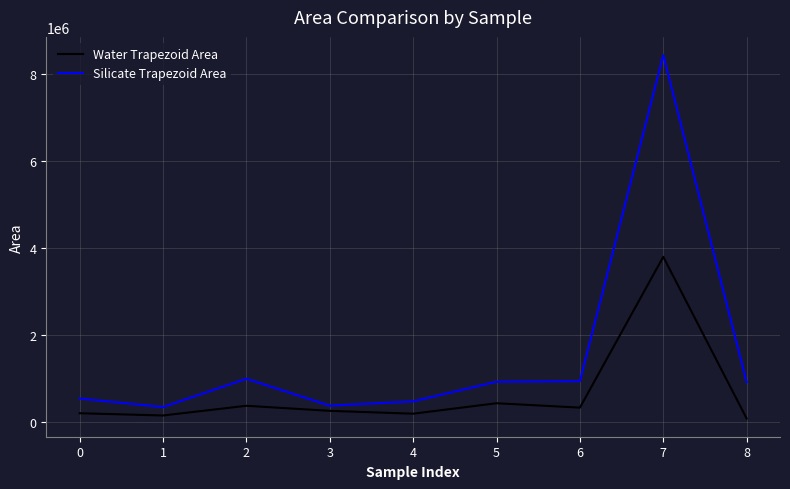

What is the spread (max minus min) of values at 4?

282500.1